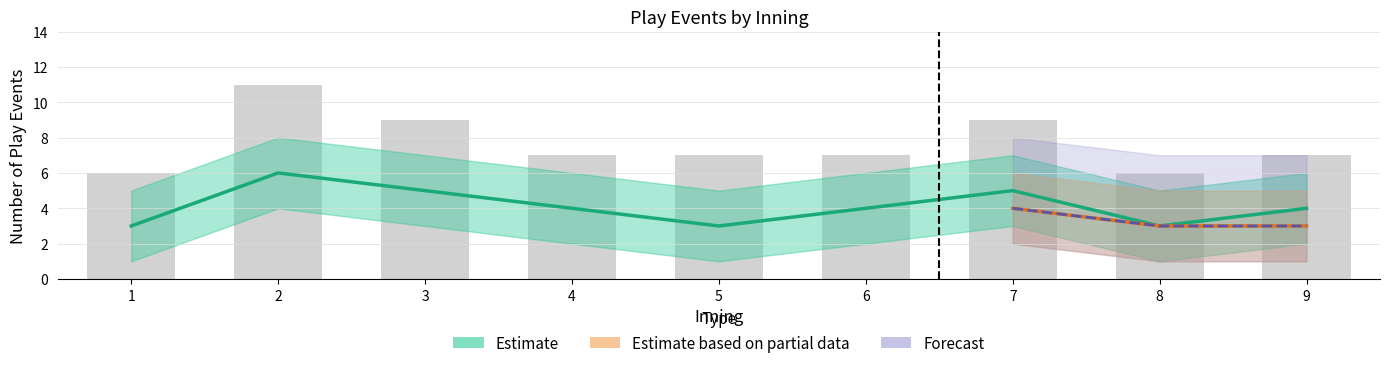

What is the sum of the bot_upper values at 1 and 7?

11